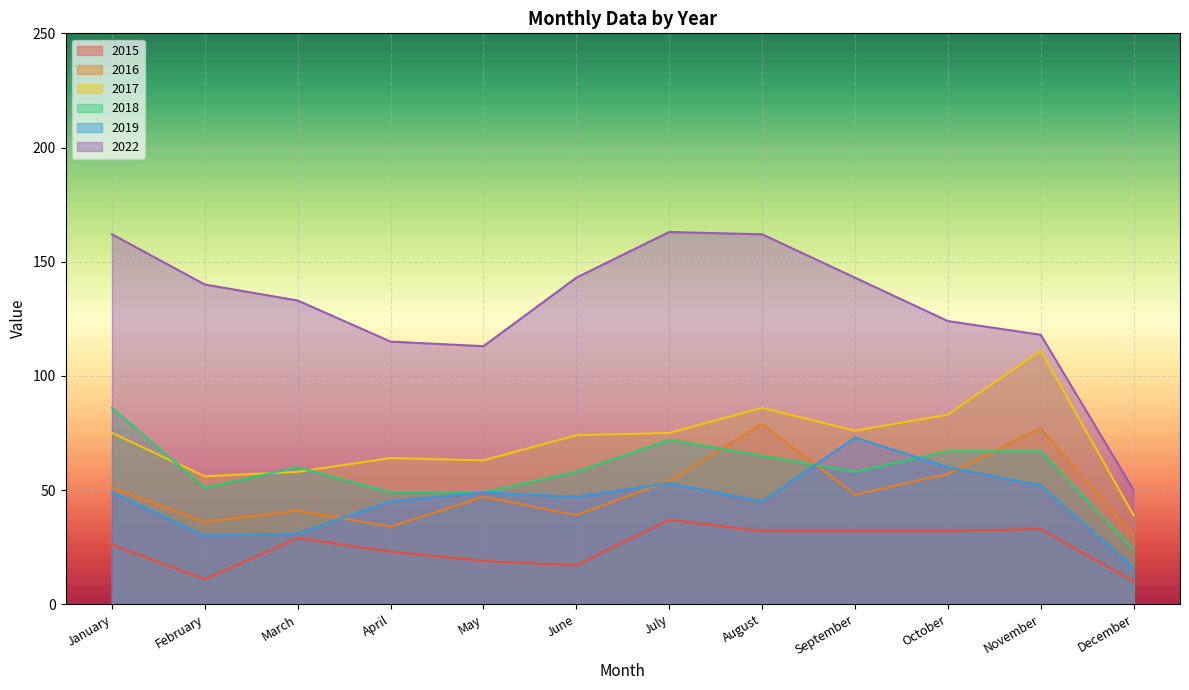

What is the spread (max minus min) of values at June?

126